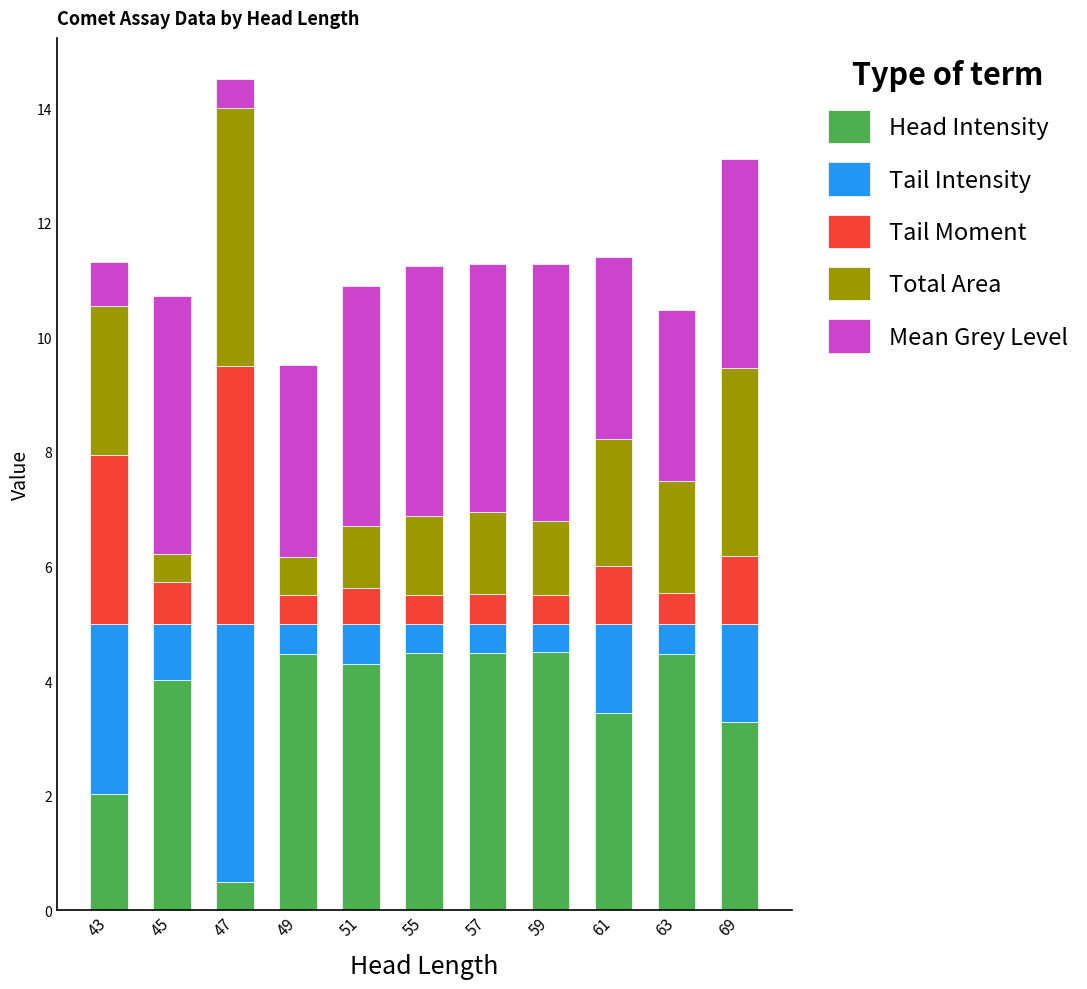

What is the average value of the Head Intensity series?

3.6